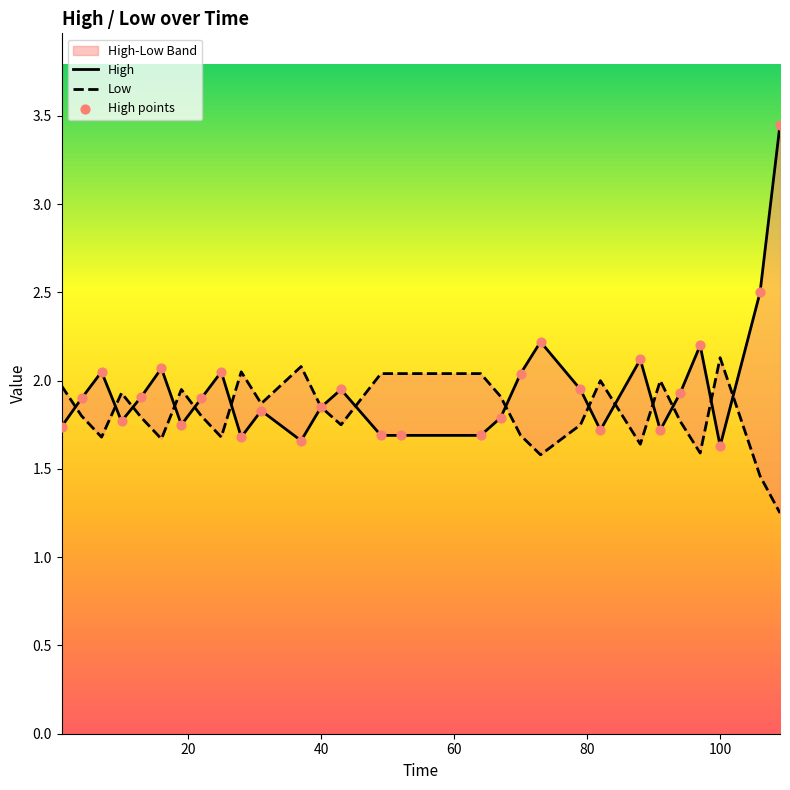

Which series reaches the maximum Y coordinate?

High